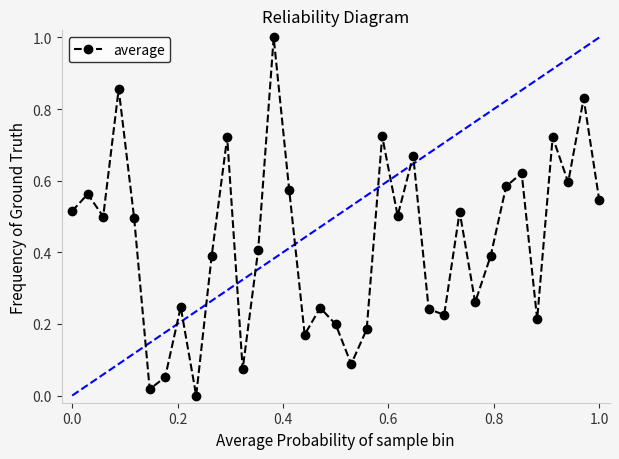

What is the greatest value displayed?

1.0